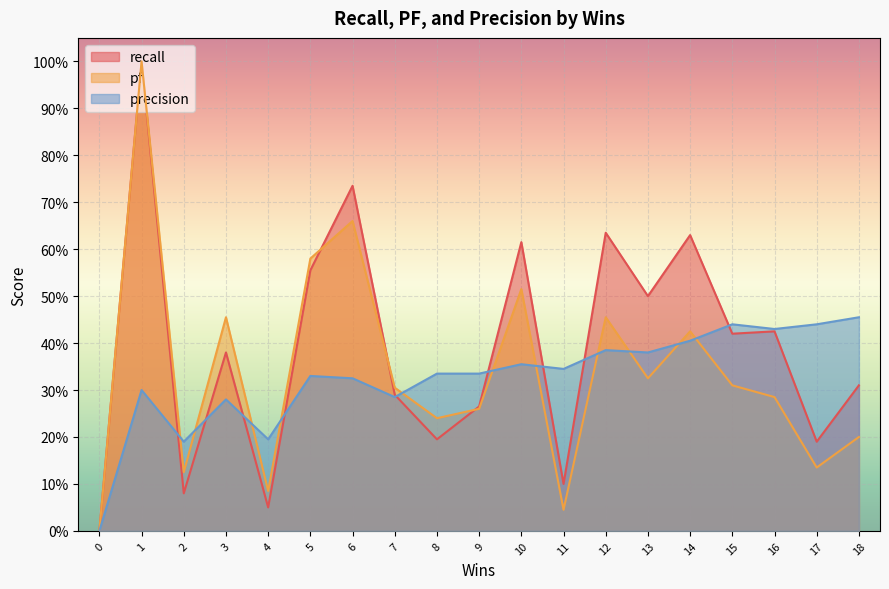

Where is the first local minimum for precision?

2